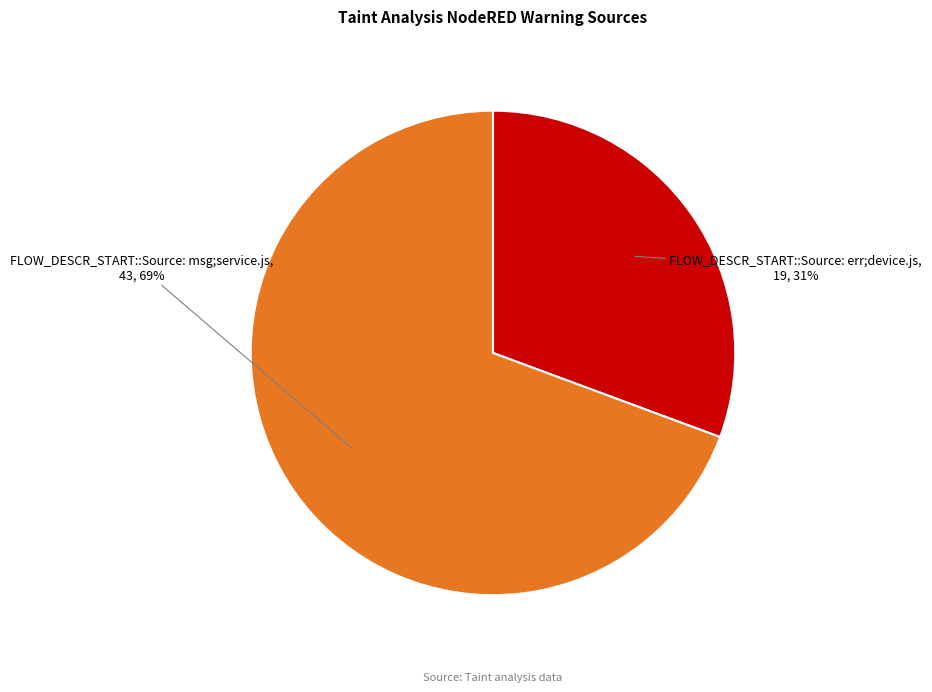

How many slices are in this pie chart?

2